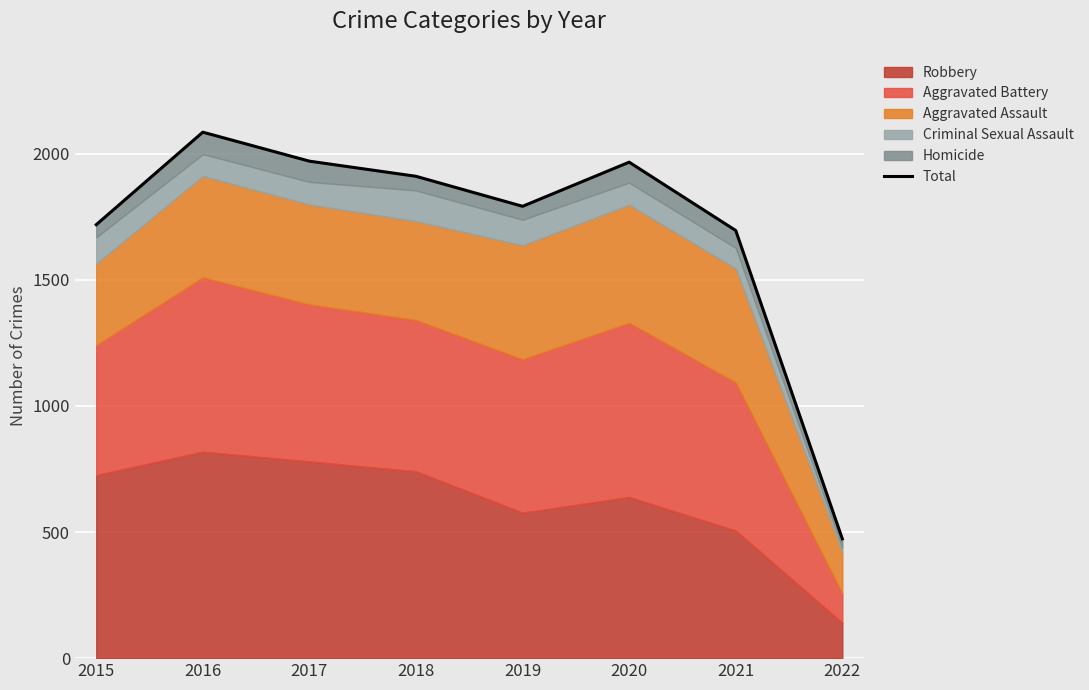

Where is the first local maximum?

2016